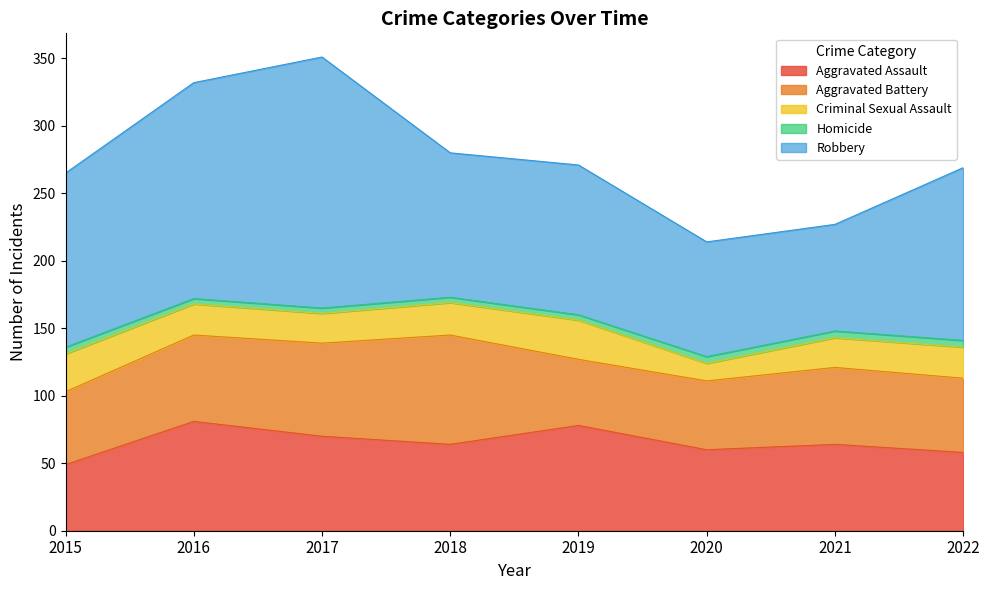

True or false: Aggravated Assault and Robbery intersect in this chart.

False